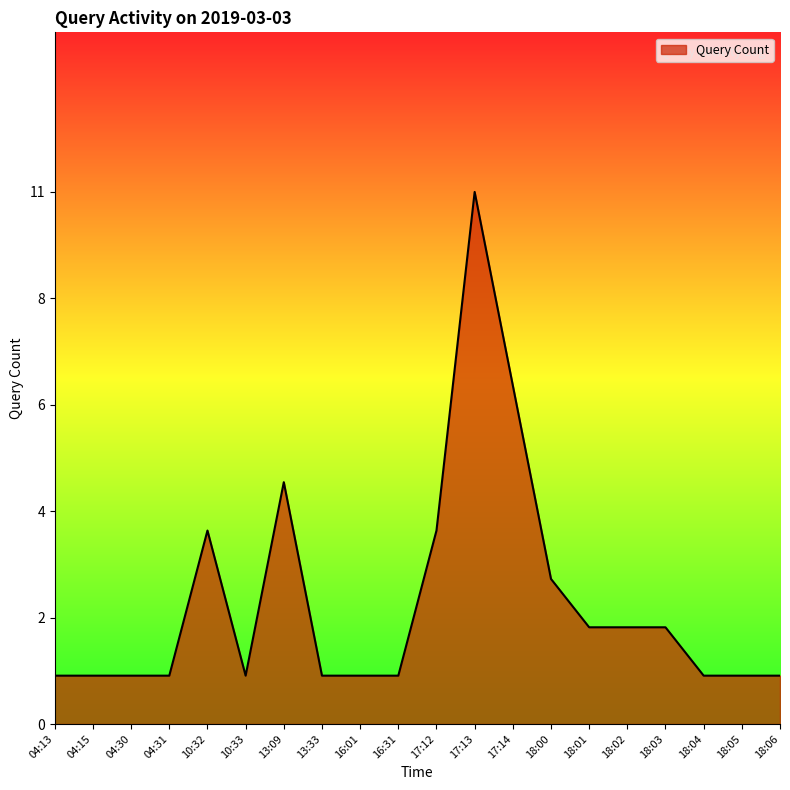

Does the chart display data point markers on the line(s)?

No